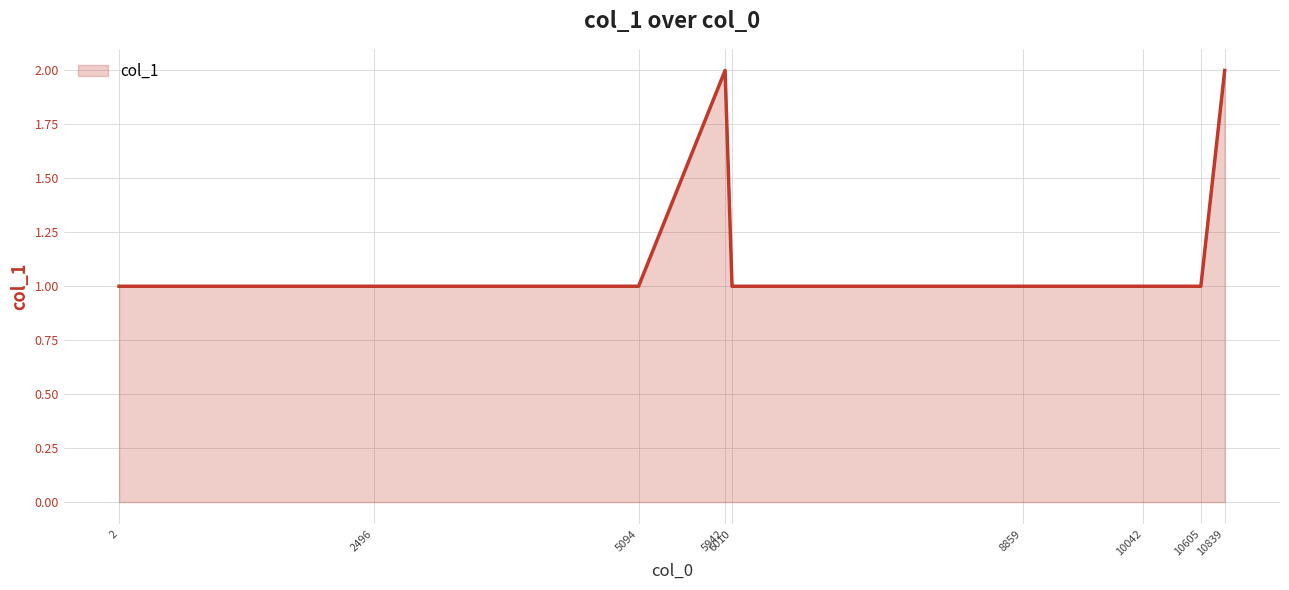

Is it true that the value at 5942 is 3?

False